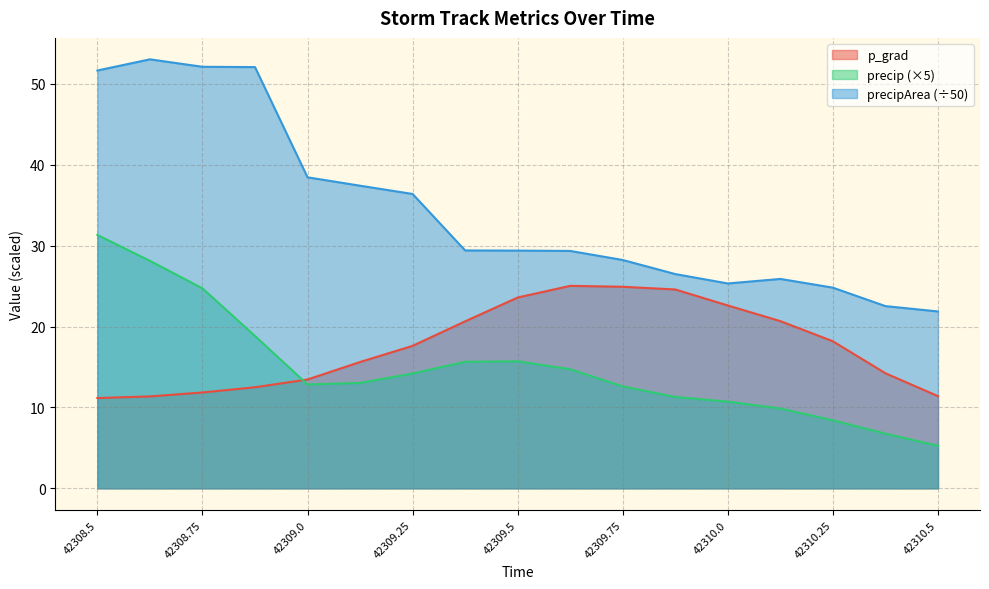

Which has a higher value, 42310.5 or 42308.5?

42310.5